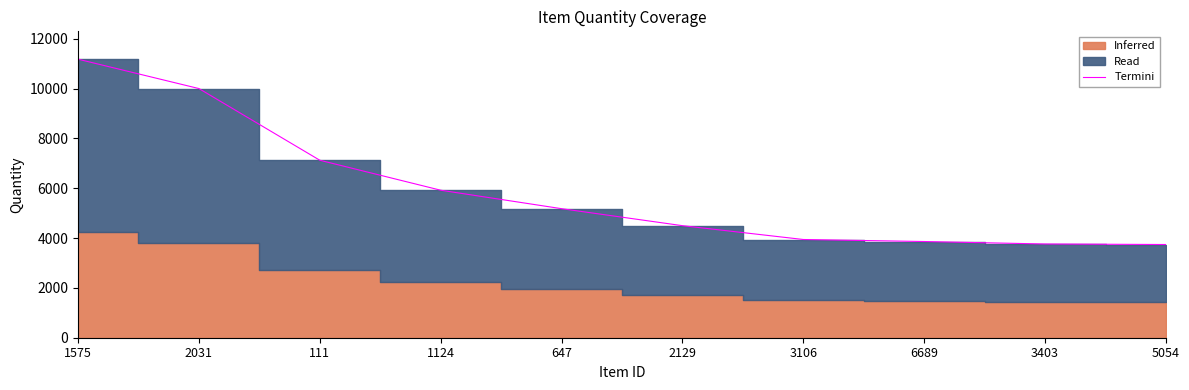

True or false: there are more than 2 points higher than both neighbors.

False